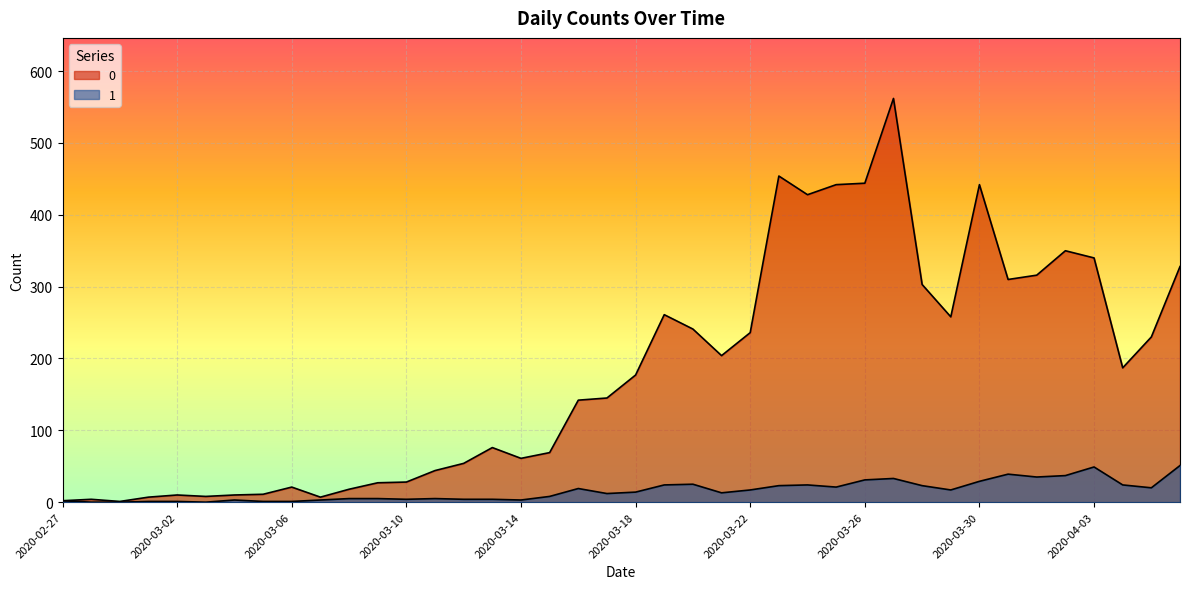

Which has a higher value, 2020-03-04 or 2020-03-09?

2020-03-09